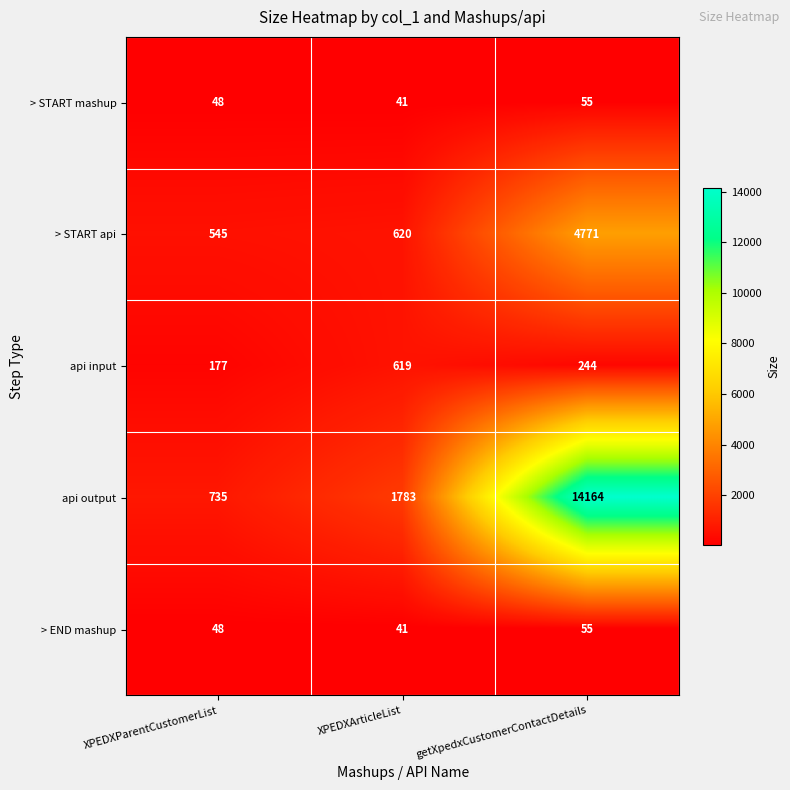

What is the total value across all series at XPEDXParentCustomerList?

1553